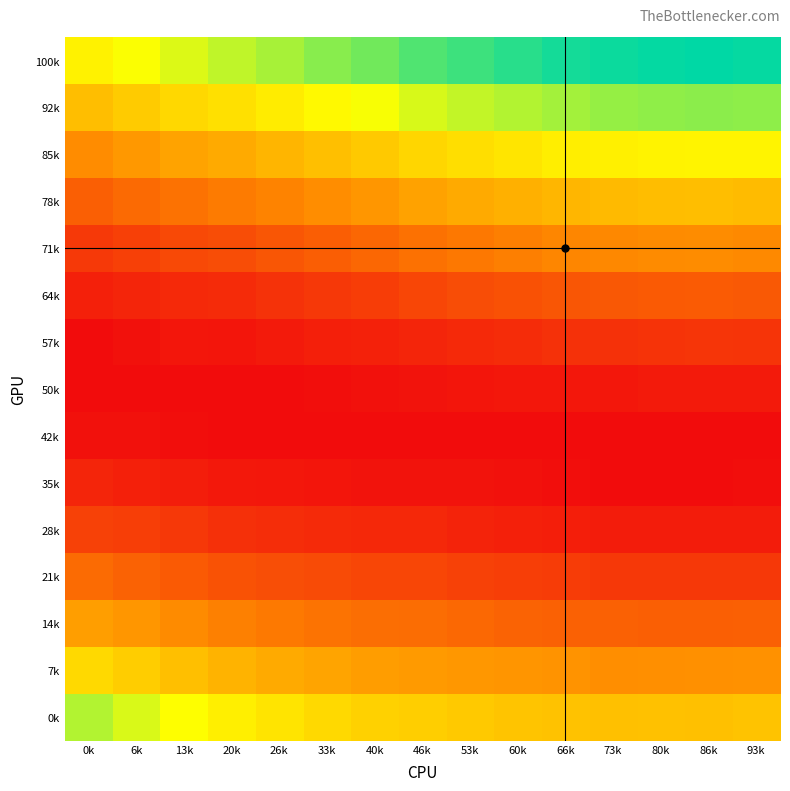

Reading right to left, what are all the values shown in this chart?

100k: 93k=0.1	86k=0.1	80k=0.1	73k=0.1	66k=0.1	60k=0.1	53k=0.1	46k=0.1	40k=0.1	33k=0.1	26k=0.1	20k=0.1	13k=0.1	6k=0.1	0k=0.1
92k: 93k=0.1	86k=0.1	80k=0.1	73k=0.1	66k=0.1	60k=0.1	53k=0.1	46k=0.1	40k=0.1	33k=0.1	26k=0.1	20k=0.1	13k=0.1	6k=0.1	0k=0.1
85k: 93k=0.1	86k=0.1	80k=0.1	73k=0.1	66k=0.1	60k=0.1	53k=0.1	46k=0.1	40k=0.1	33k=0.1	26k=0.1	20k=0.1	13k=0.1	6k=0.0	0k=0.0
78k: 93k=0.1	86k=0.1	80k=0.1	73k=0.1	66k=0.1	60k=0.1	53k=0.1	46k=0.1	40k=0.0	33k=0.0	26k=0.0	20k=0.0	13k=0.0	6k=0.0	0k=0.0
71k: 93k=0.0	86k=0.0	80k=0.0	73k=0.0	66k=0.0	60k=0.0	53k=0.0	46k=0.0	40k=0.0	33k=0.0	26k=0.0	20k=0.0	13k=0.0	6k=0.0	0k=0.0
64k: 93k=0.0	86k=0.0	80k=0.0	73k=0.0	66k=0.0	60k=0.0	53k=0.0	46k=0.0	40k=0.0	33k=0.0	26k=0.0	20k=0.0	13k=0.0	6k=0.0	0k=0.0
57k: 93k=0.0	86k=0.0	80k=0.0	73k=0.0	66k=0.0	60k=0.0	53k=0.0	46k=0.0	40k=0.0	33k=0.0	26k=0.0	20k=0.0	13k=0.0	6k=0.0	0k=0.0
50k: 93k=0.0	86k=0.0	80k=0.0	73k=0.0	66k=0.0	60k=0.0	53k=0.0	46k=0.0	40k=0.0	33k=0.0	26k=0.0	20k=0.0	13k=0.0	6k=0.0	0k=0.0
42k: 93k=0.0	86k=0.0	80k=0.0	73k=0.0	66k=0.0	60k=0.0	53k=0.0	46k=0.0	40k=0.0	33k=0.0	26k=0.0	20k=0.0	13k=0.0	6k=0.0	0k=0.0
35k: 93k=0.0	86k=0.0	80k=0.0	73k=0.0	66k=0.0	60k=0.0	53k=0.0	46k=0.0	40k=0.0	33k=0.0	26k=0.0	20k=0.0	13k=0.0	6k=0.0	0k=0.0
28k: 93k=0.0	86k=0.0	80k=0.0	73k=0.0	66k=0.0	60k=0.0	53k=0.0	46k=0.0	40k=0.0	33k=0.0	26k=0.0	20k=0.0	13k=0.0	6k=0.0	0k=0.0
21k: 93k=0.0	86k=0.0	80k=0.0	73k=0.0	66k=0.0	60k=0.0	53k=0.0	46k=0.0	40k=0.0	33k=0.0	26k=0.0	20k=0.0	13k=0.0	6k=0.0	0k=0.0
14k: 93k=0.0	86k=0.0	80k=0.0	73k=0.0	66k=0.0	60k=0.0	53k=0.0	46k=0.0	40k=0.0	33k=0.0	26k=0.0	20k=0.0	13k=0.0	6k=0.0	0k=0.1
7k: 93k=0.0	86k=0.0	80k=0.0	73k=0.0	66k=0.0	60k=0.0	53k=0.0	46k=0.0	40k=0.1	33k=0.1	26k=0.1	20k=0.1	13k=0.1	6k=0.1	0k=0.1
0k: 93k=0.1	86k=0.1	80k=0.1	73k=0.1	66k=0.1	60k=0.1	53k=0.1	46k=0.1	40k=0.1	33k=0.1	26k=0.1	20k=0.1	13k=0.1	6k=0.1	0k=0.1